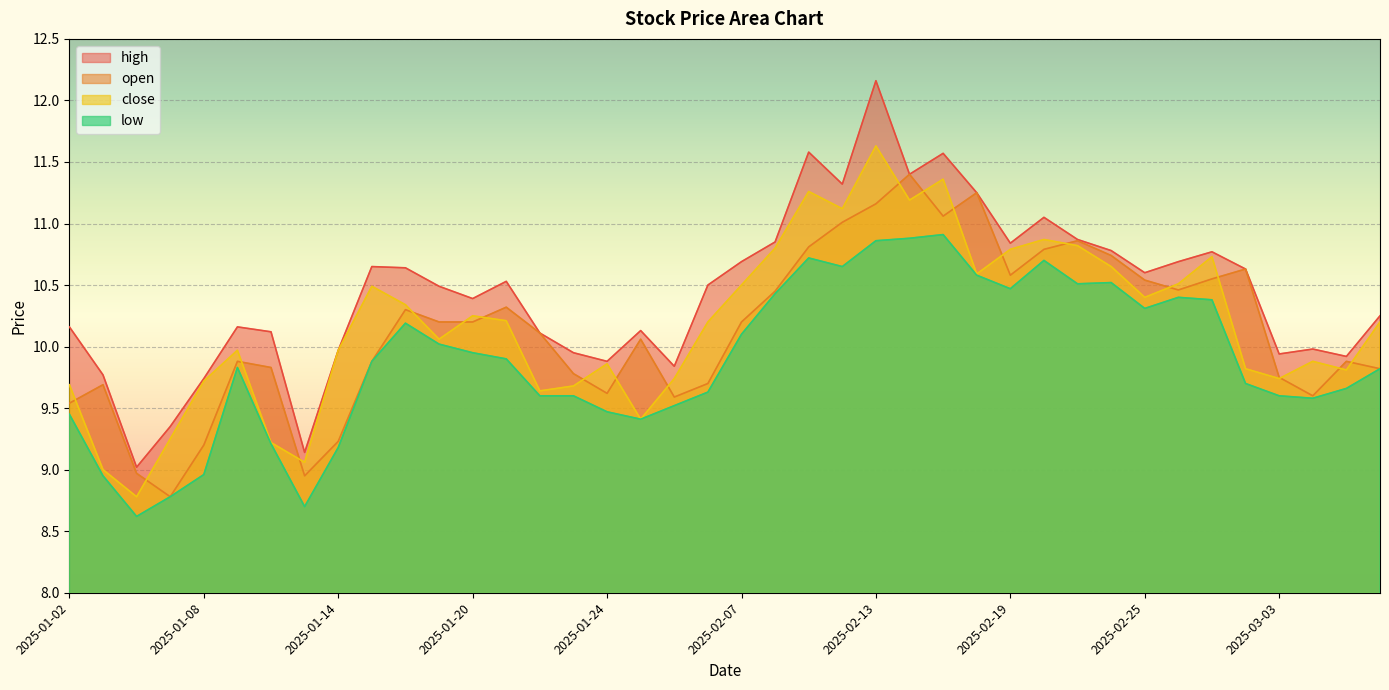

What is the sum of all close values?

407.2